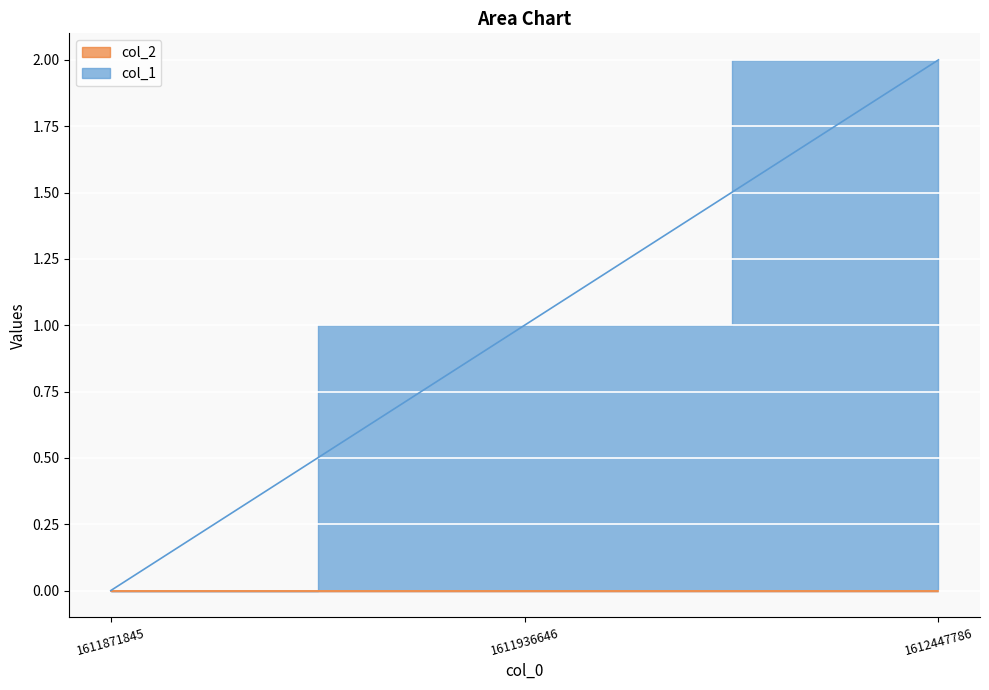

Which has a higher value, 1611871845 or 1612447786?

1612447786